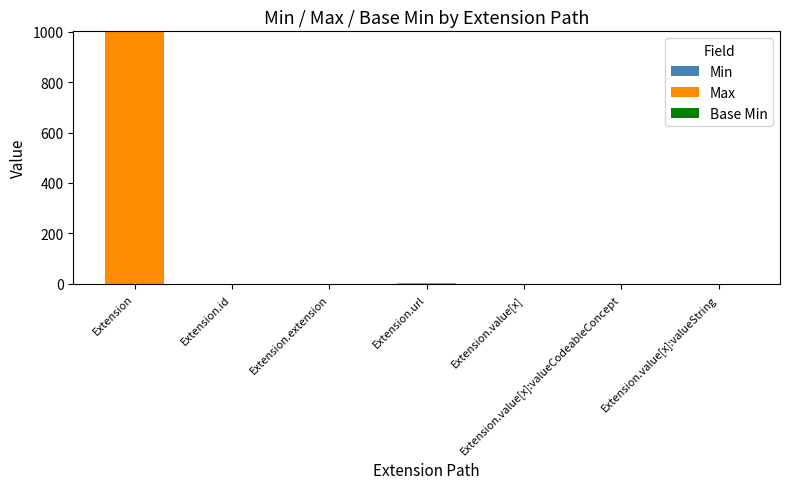

Count the number of data series in this chart.

3